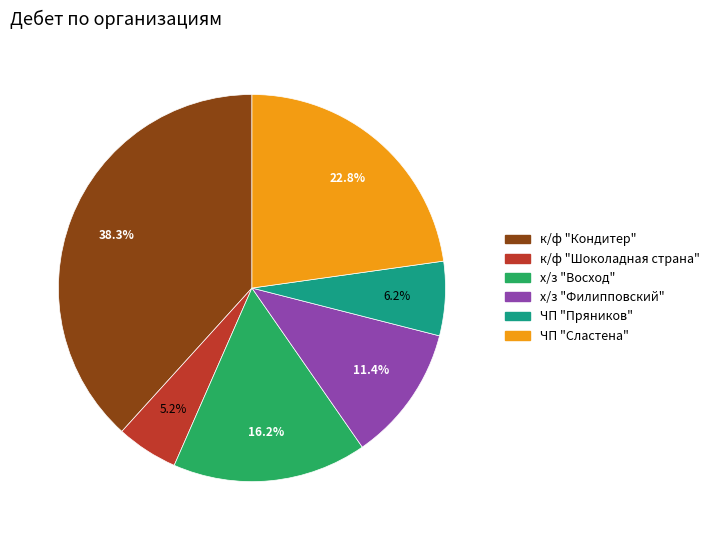

Is there a majority slice in this chart?

No